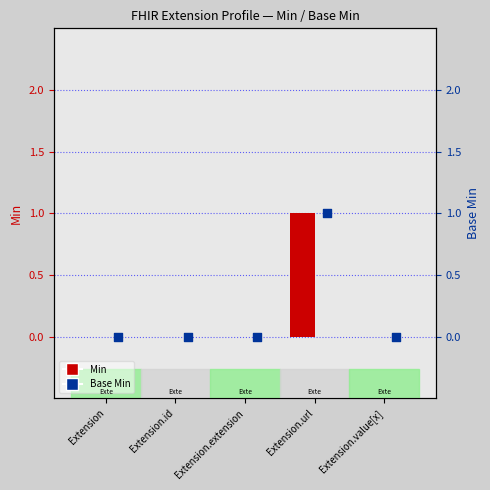

What are all the series names shown in the legend?

Min, Base Min